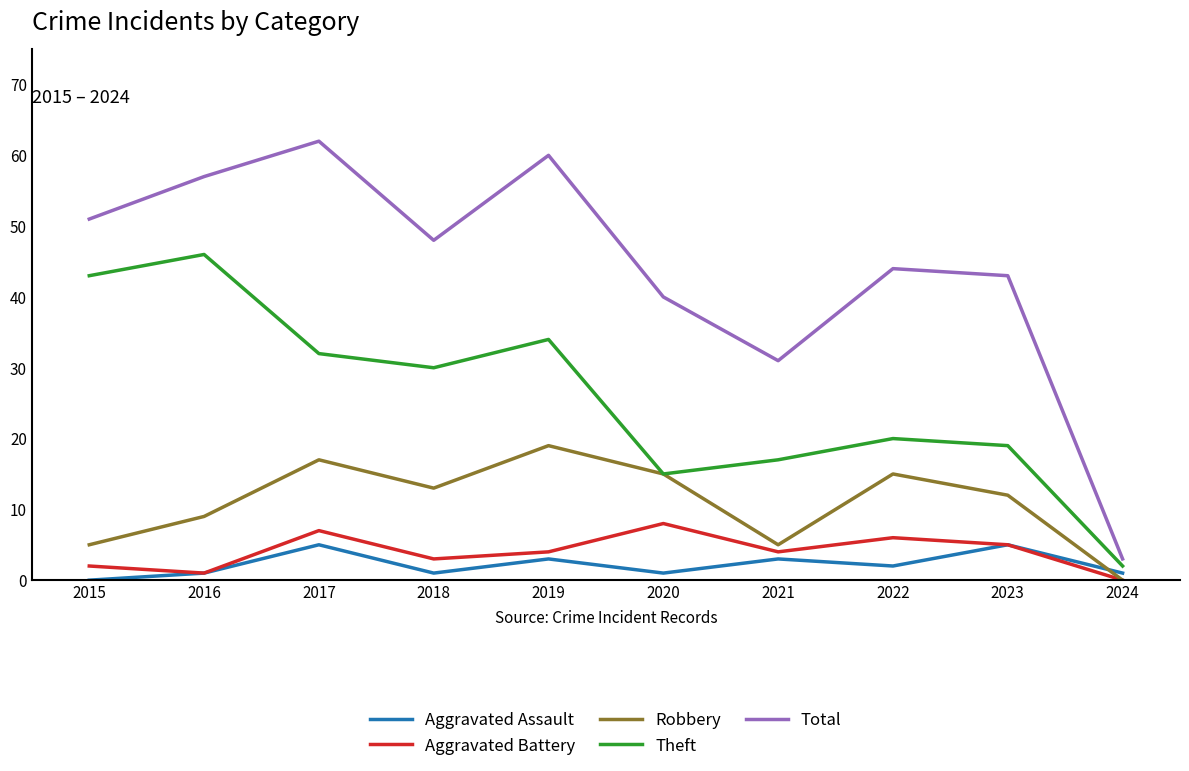

What is the sum of the Aggravated Assault values at 2023 and 2022?

7